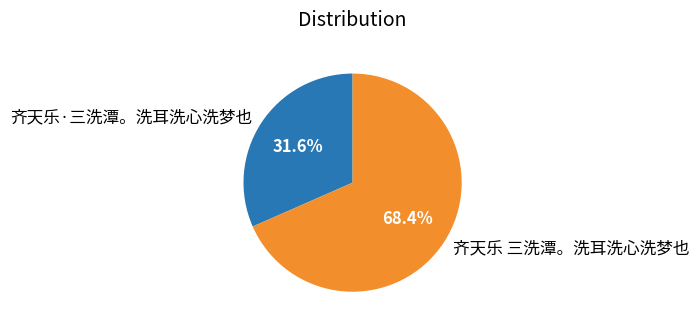

Is there any slice that represents more than half of the pie?

Yes